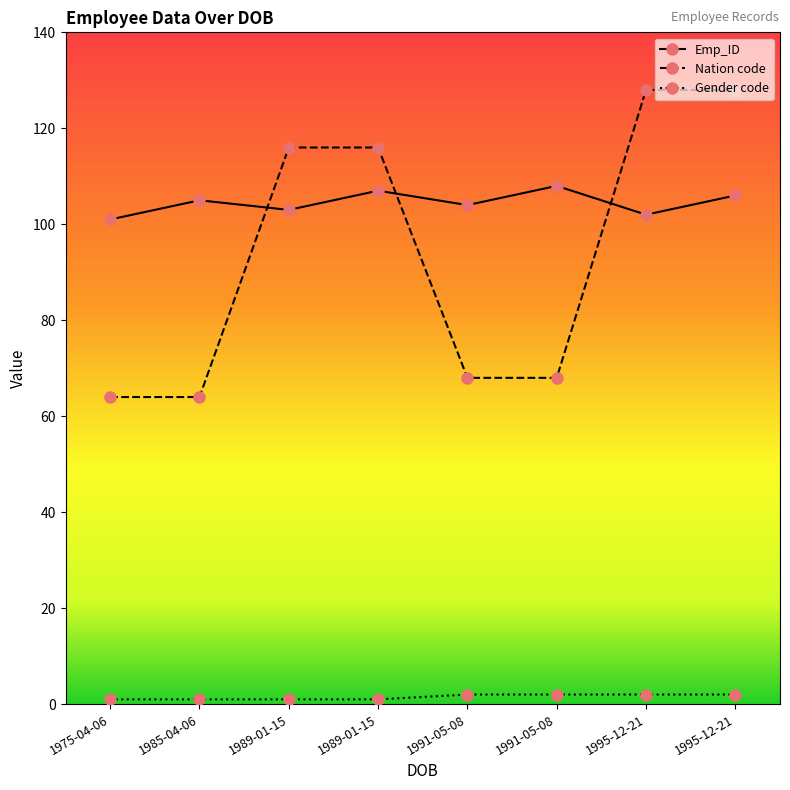

The value of Nation code at 1989-01-15 is 116. True or false?

True